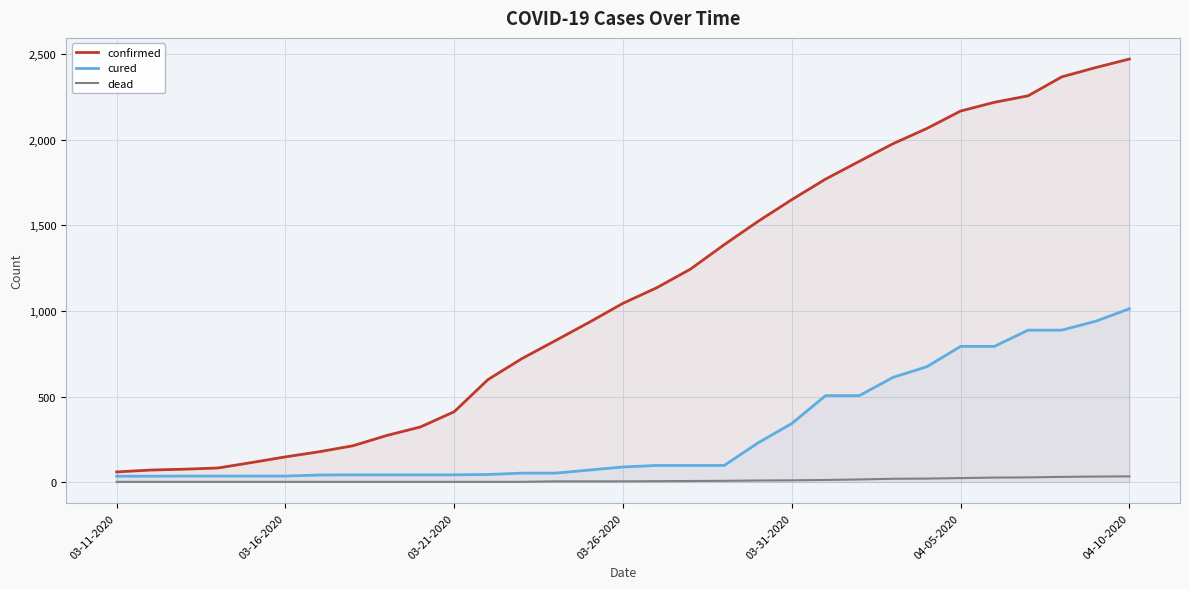

Which series has the largest total across all categories?

confirmed